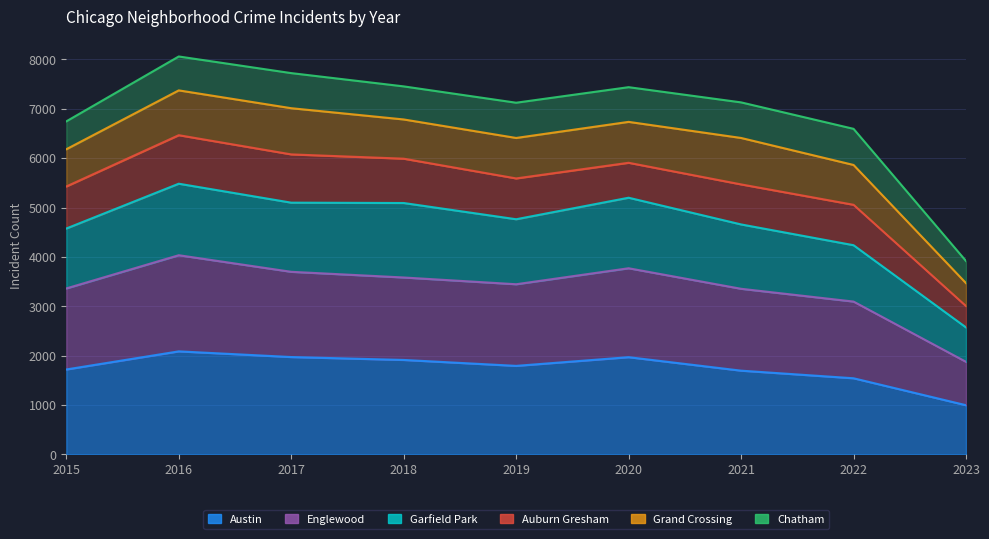

True or false: Englewood and Garfield Park intersect in this chart.

False